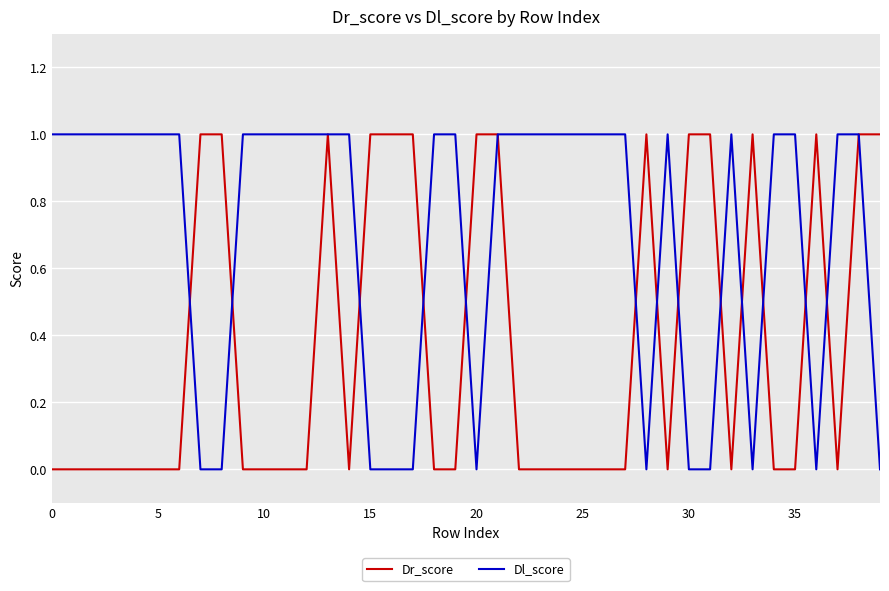

Which series has the largest total across all categories?

Dl_score